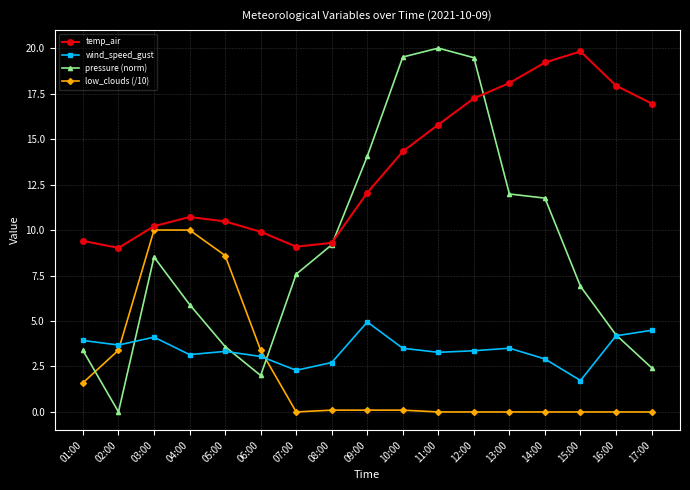

What is the label of the 4th point from the right?

14:00